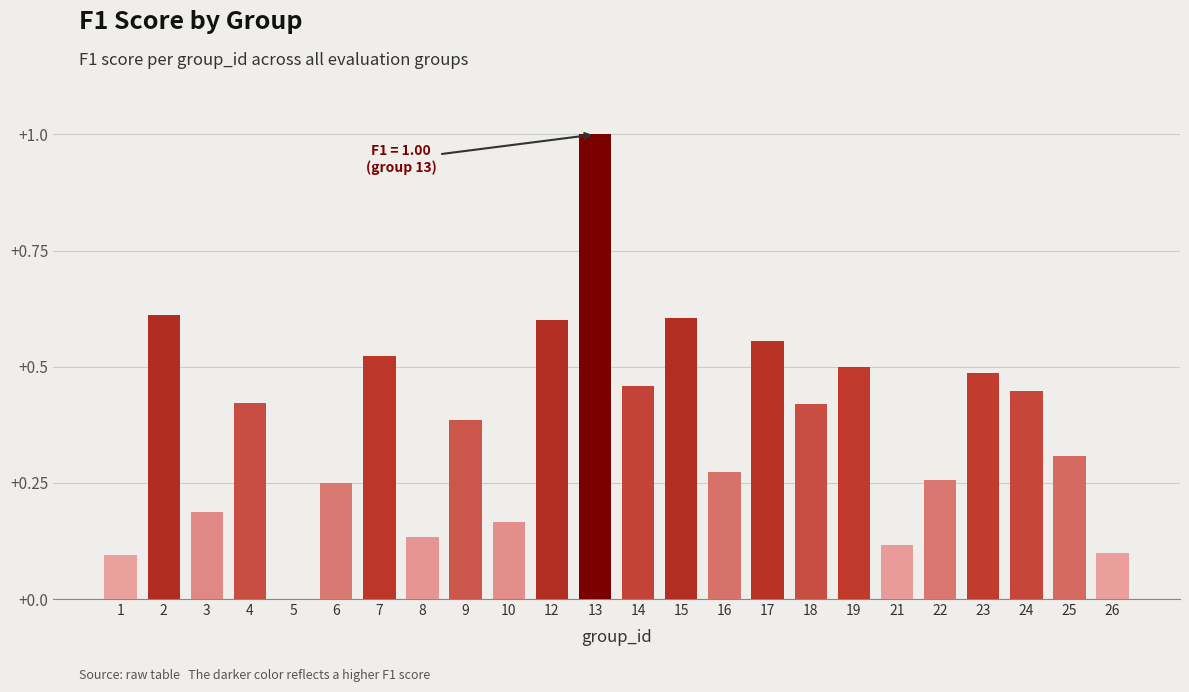

Which has a higher value, 24 or 7?

7